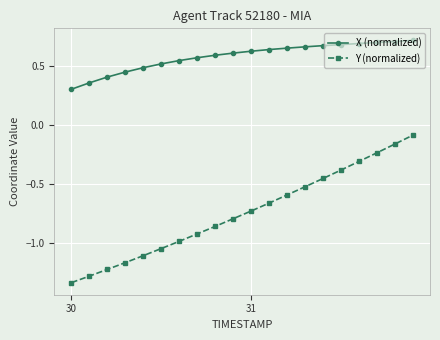

Which series has the largest total across all categories?

X (normalized)